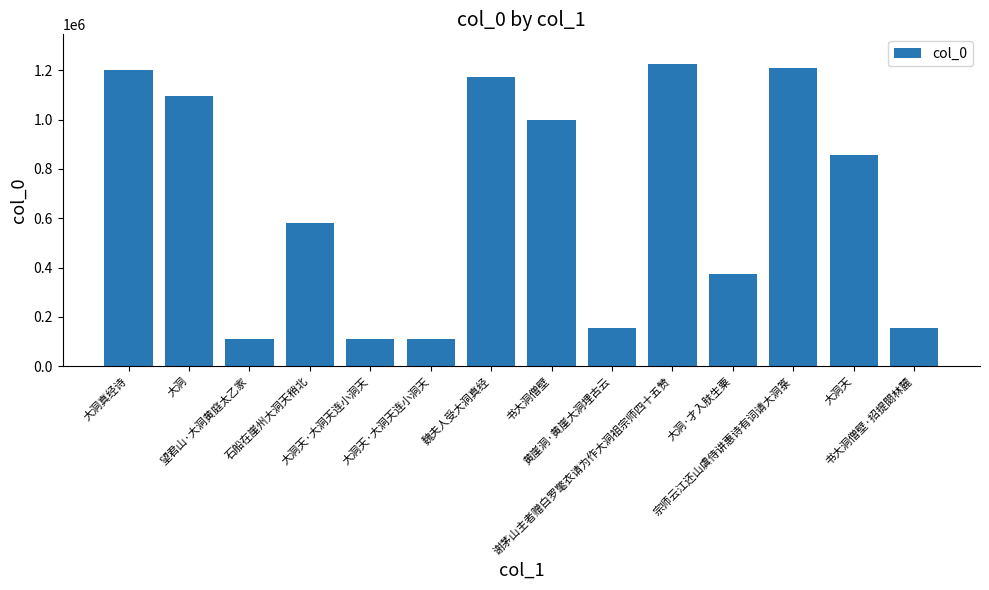

What is the approximate value at 宗师云江还山虞侍讲惠诗有词请大洞箓, to the nearest 10?

1210380